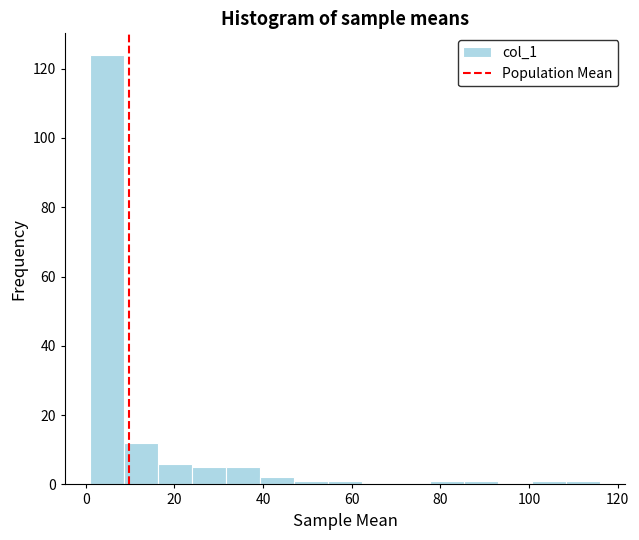

Around what value on the x-axis is the tallest bar? Give the approximate position of its centre, as read against the axis.

4